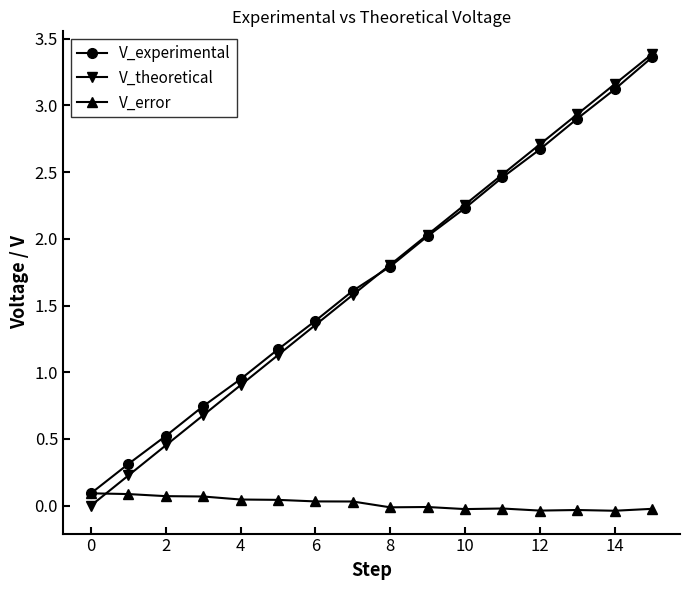

What is the value of the V_error point at the 1st from the left?

0.1